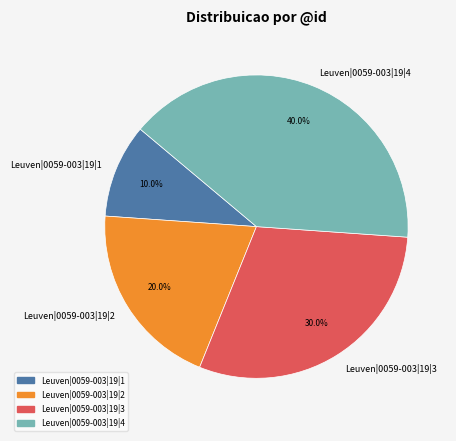

How much of the chart is everything except Leuven|0059-003|19|1?

90.0%